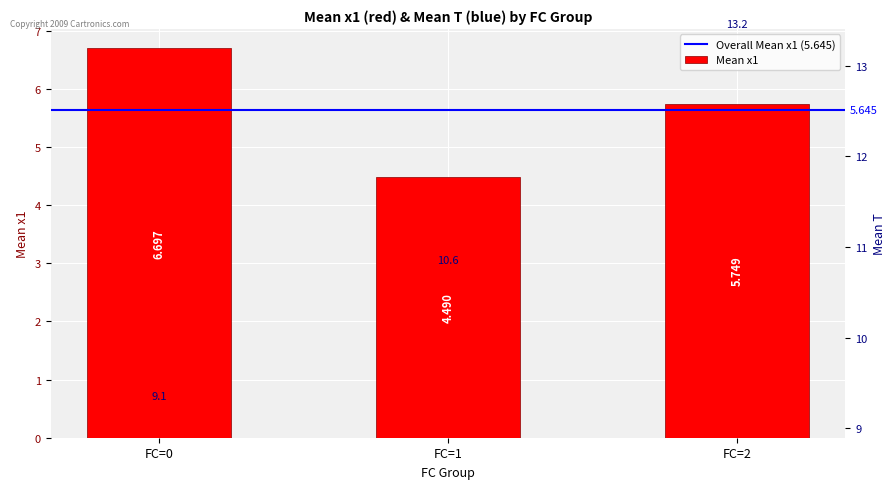

What is the greatest value displayed?

13.2